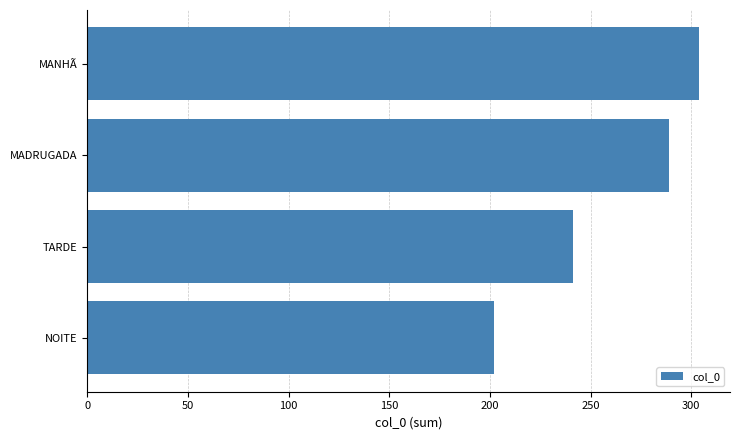

The chart shows a value of 304 at MANHÃ. True or false?

True